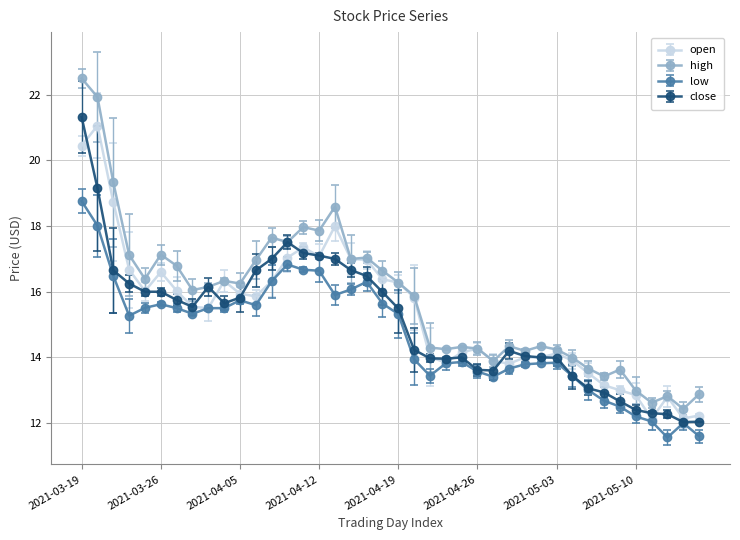

What is the value of the high point at the 38th from the left?

12.8